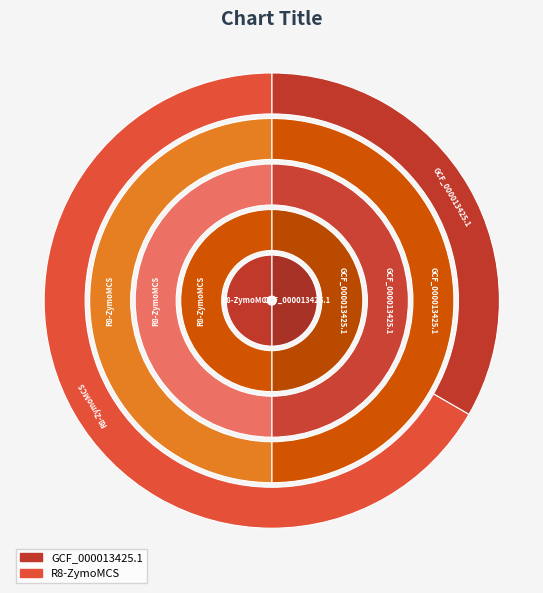

Count the number of slices in the pie.

2